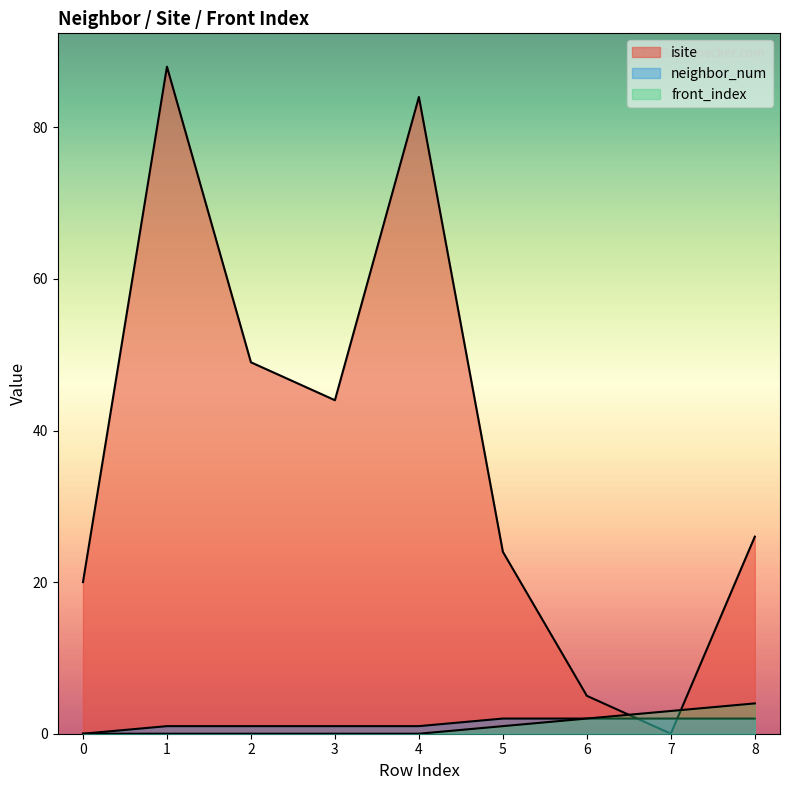

At which category does isite reach its first local valley?

3